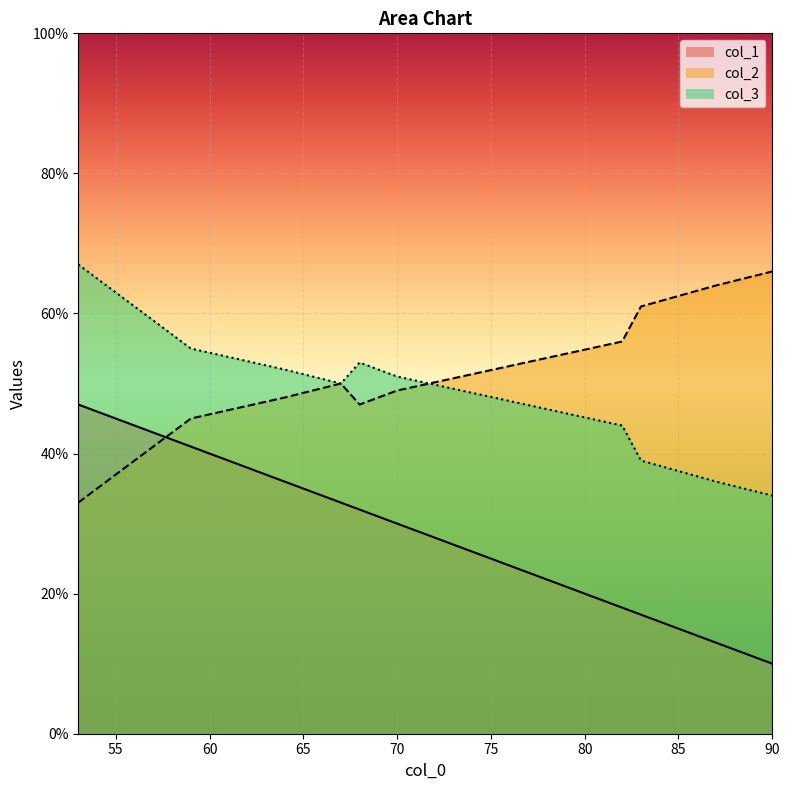

Read the col_3 value at 67, to the nearest 10.

50